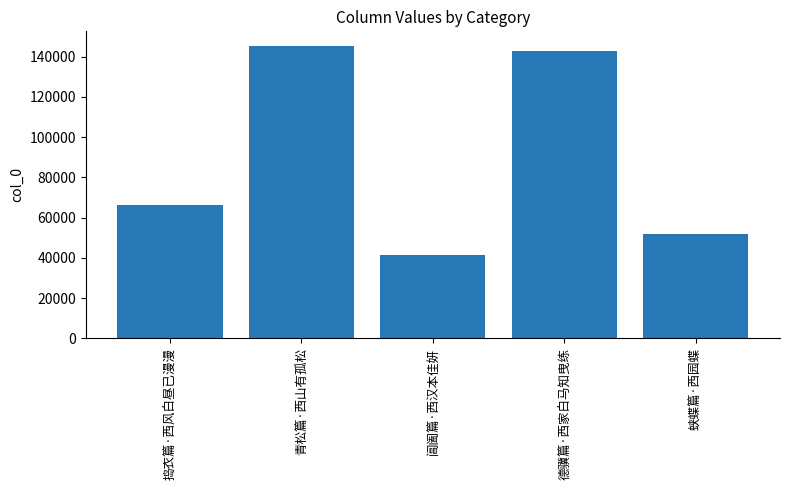

At which label is the value closest to 93323?

捣衣篇·西风白昼已漫漫